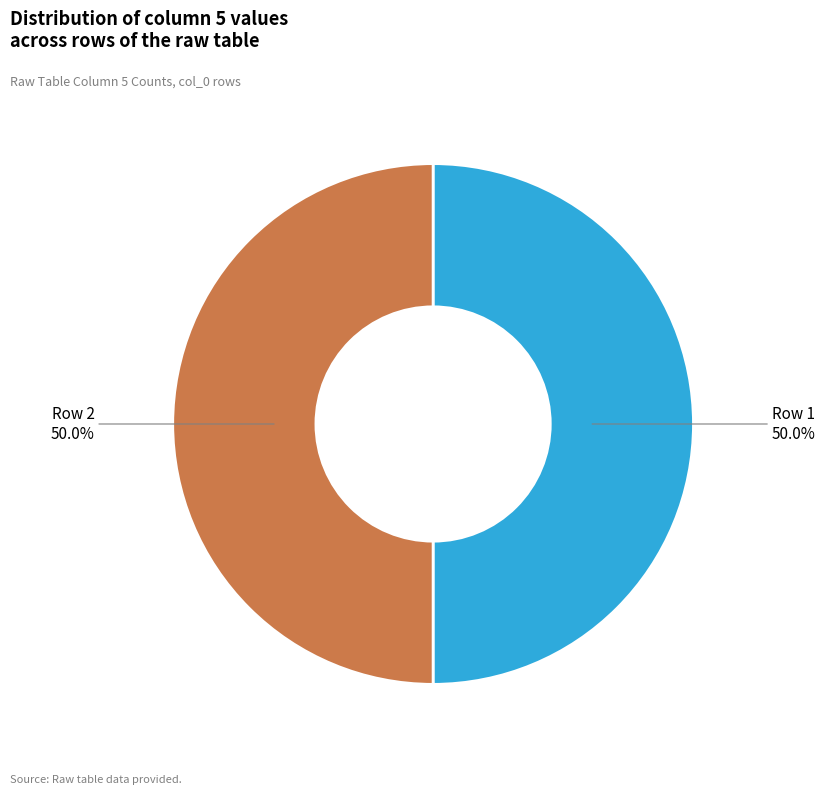

Count the number of slices in the pie.

2